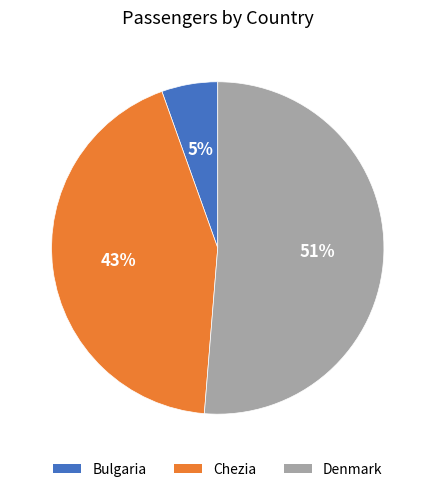

The Chezia slice represents 43% of the pie. True or false?

True